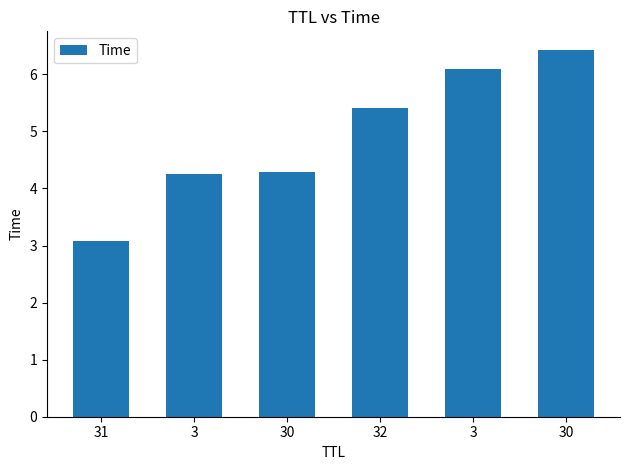

What is the change in value from 31 to 3?

+3.0